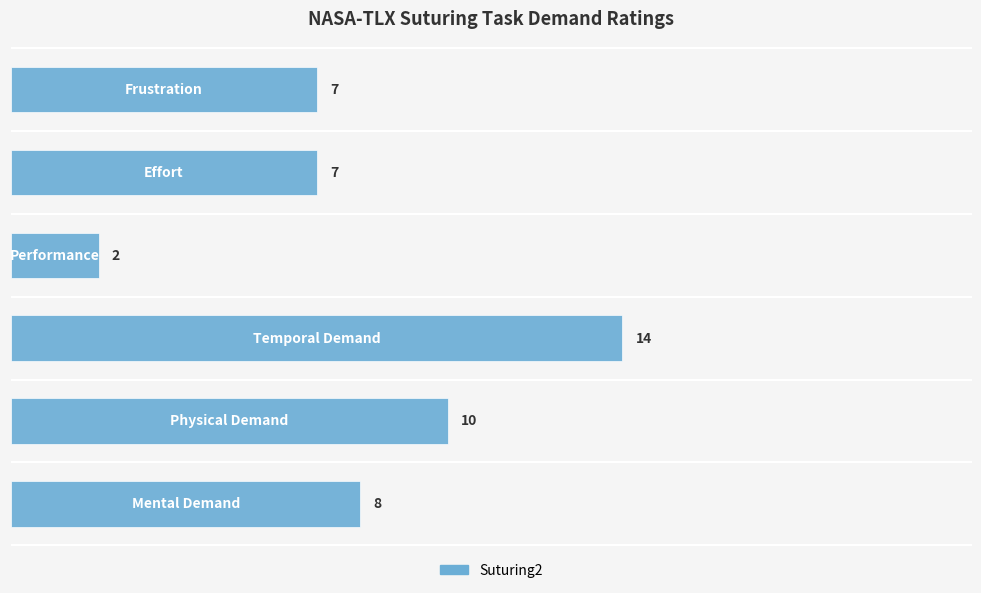

What is the average value?

8